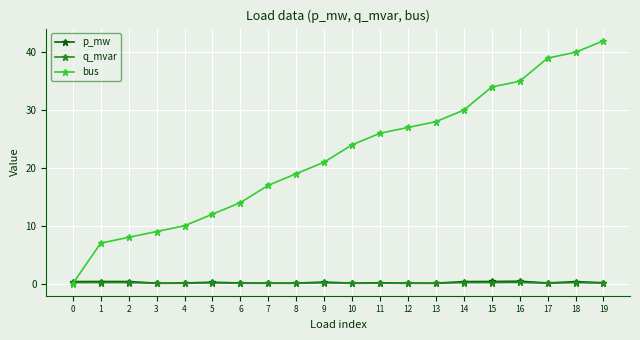

What is the value of the bus point at the 9th from the left?

19.0